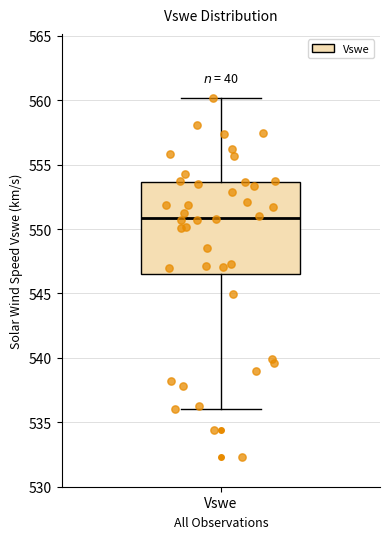

Read this box plot against the y-axis: the position of the median line, the range covered by the box, and the ends of both whiskers. The values are not printed on the chart, so give them approximately, as read against the axis.

median 551.0, box 546.5 to 553.5, whiskers 536.0 to 560.0